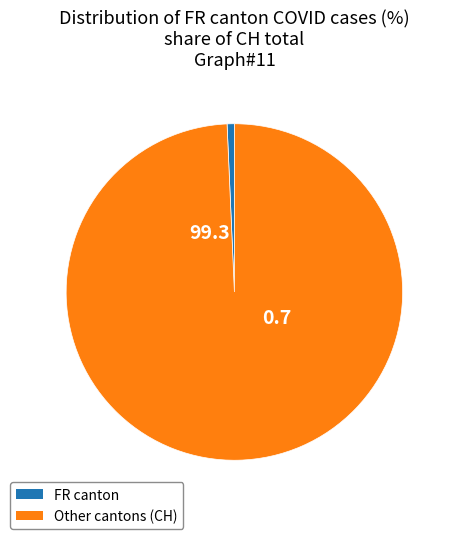

Does any single category account for the majority?

Yes